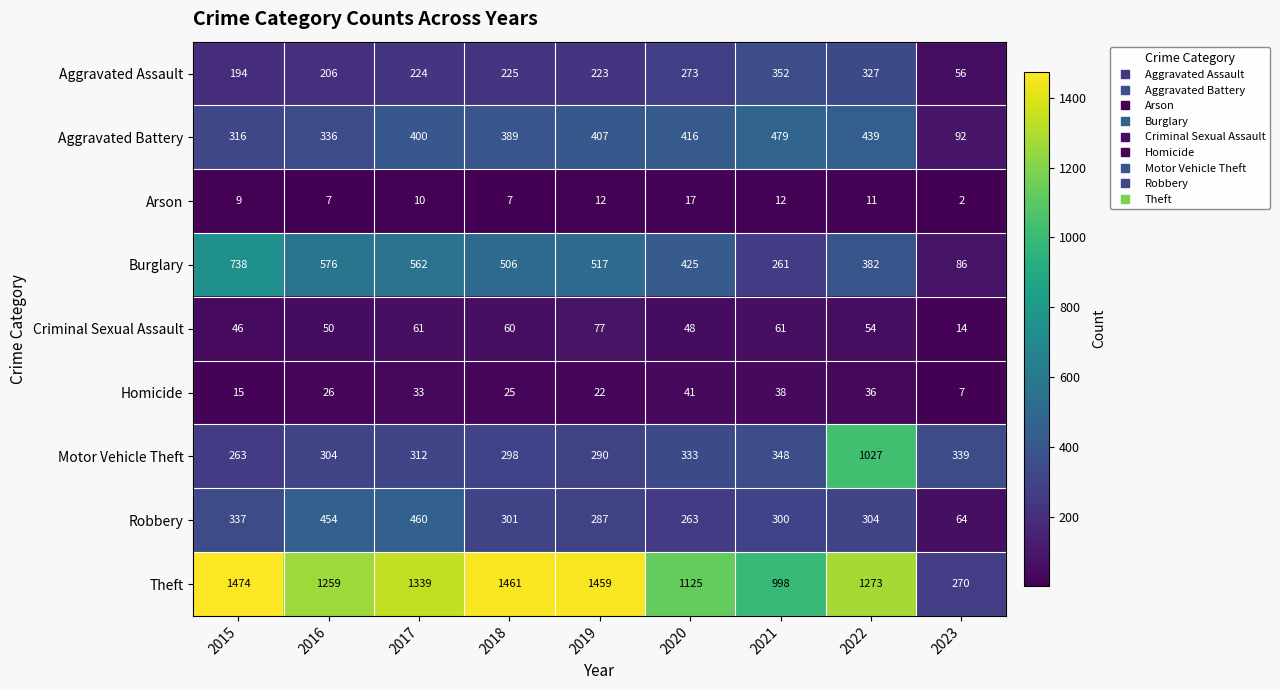

Is the value of Robbery at 2023 greater than the value of Homicide at 2023?

Yes